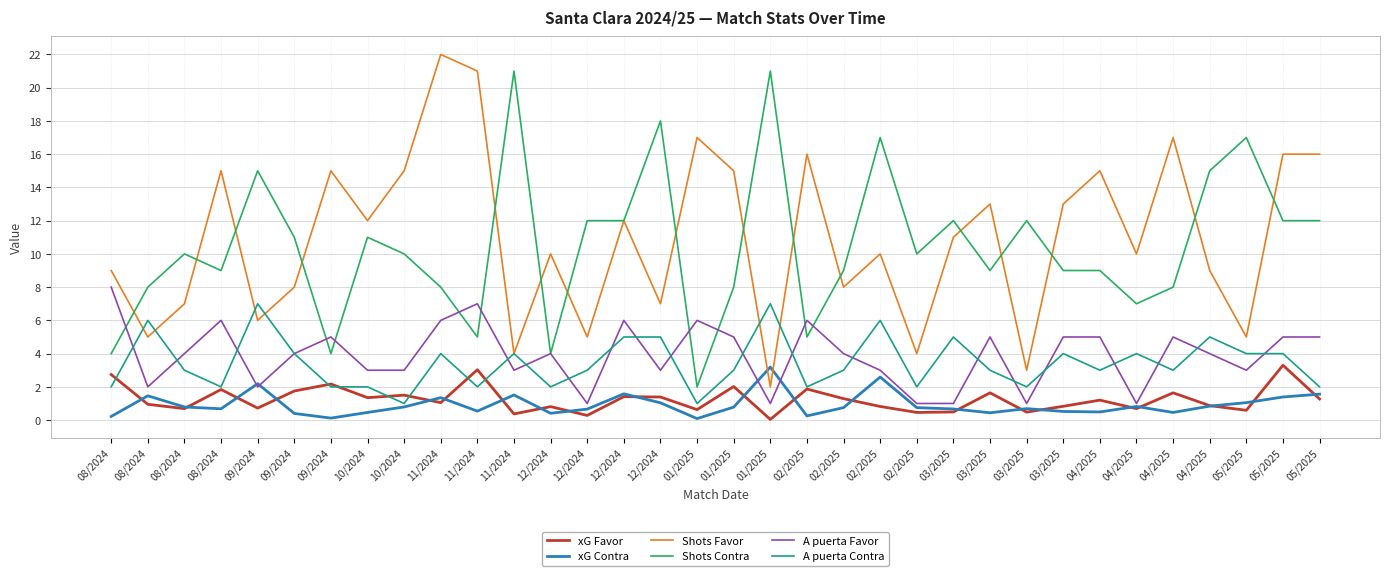

Does the chart have visible grid lines?

Yes